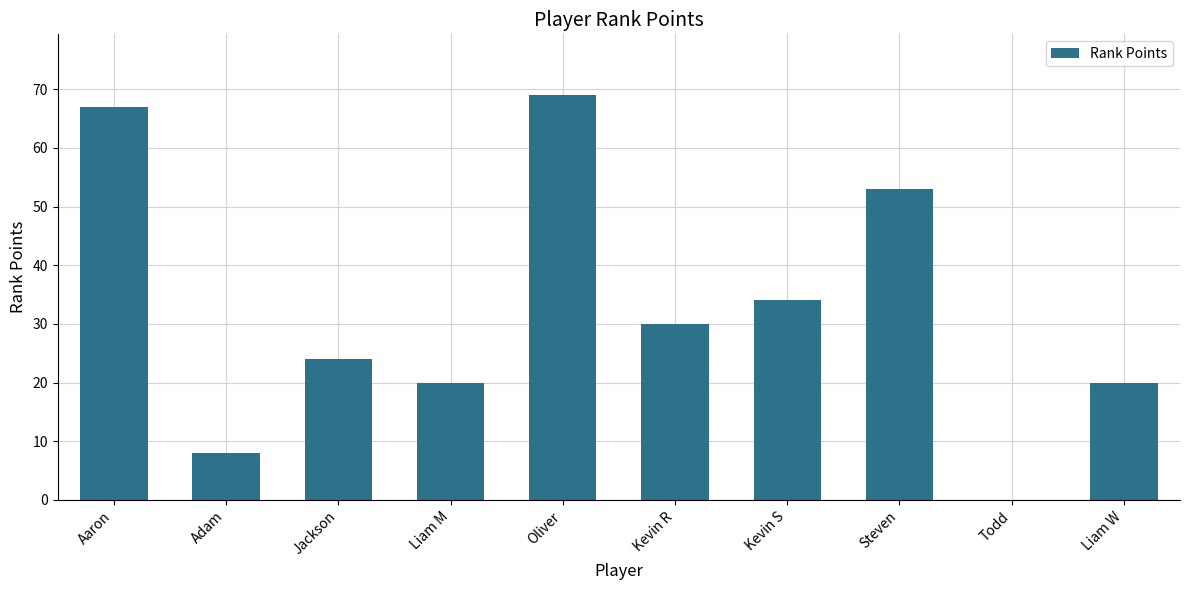

Count the number of categories in the chart.

10